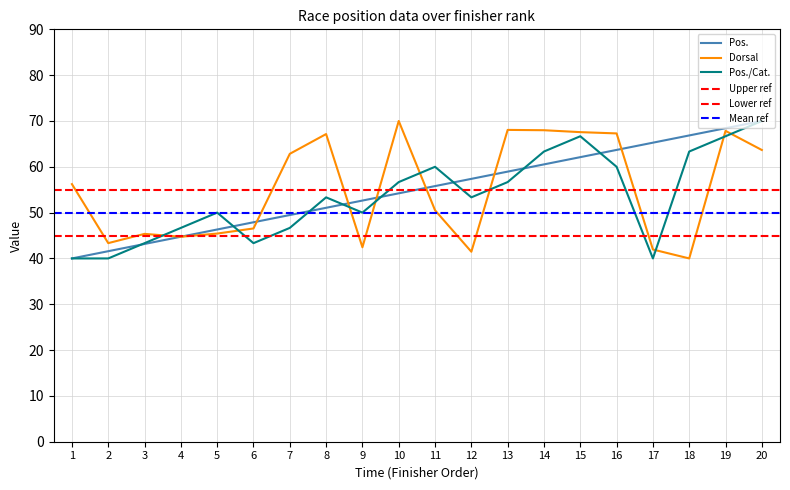

What is the sum of the Pos./Cat. values at 15 and 9?

116.7